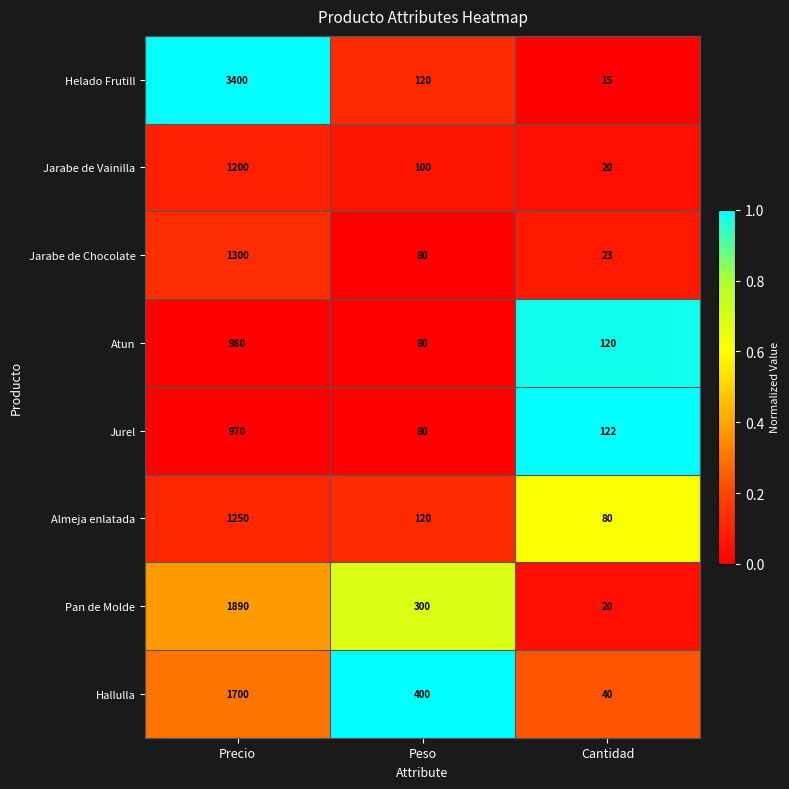

Rank the series by their maximum value, from highest to lowest.

Helado Frutill, Pan de Molde, Hallulla, Jarabe de Chocolate, Almeja enlatada, Jarabe de Vainilla, Atun, Jurel